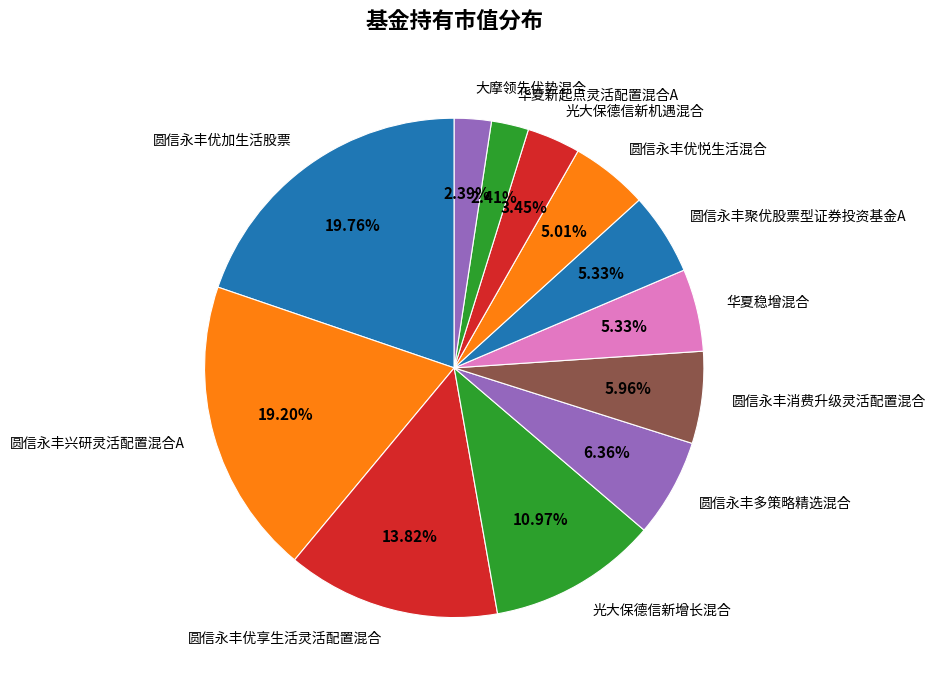

How many segments does this pie chart have?

12